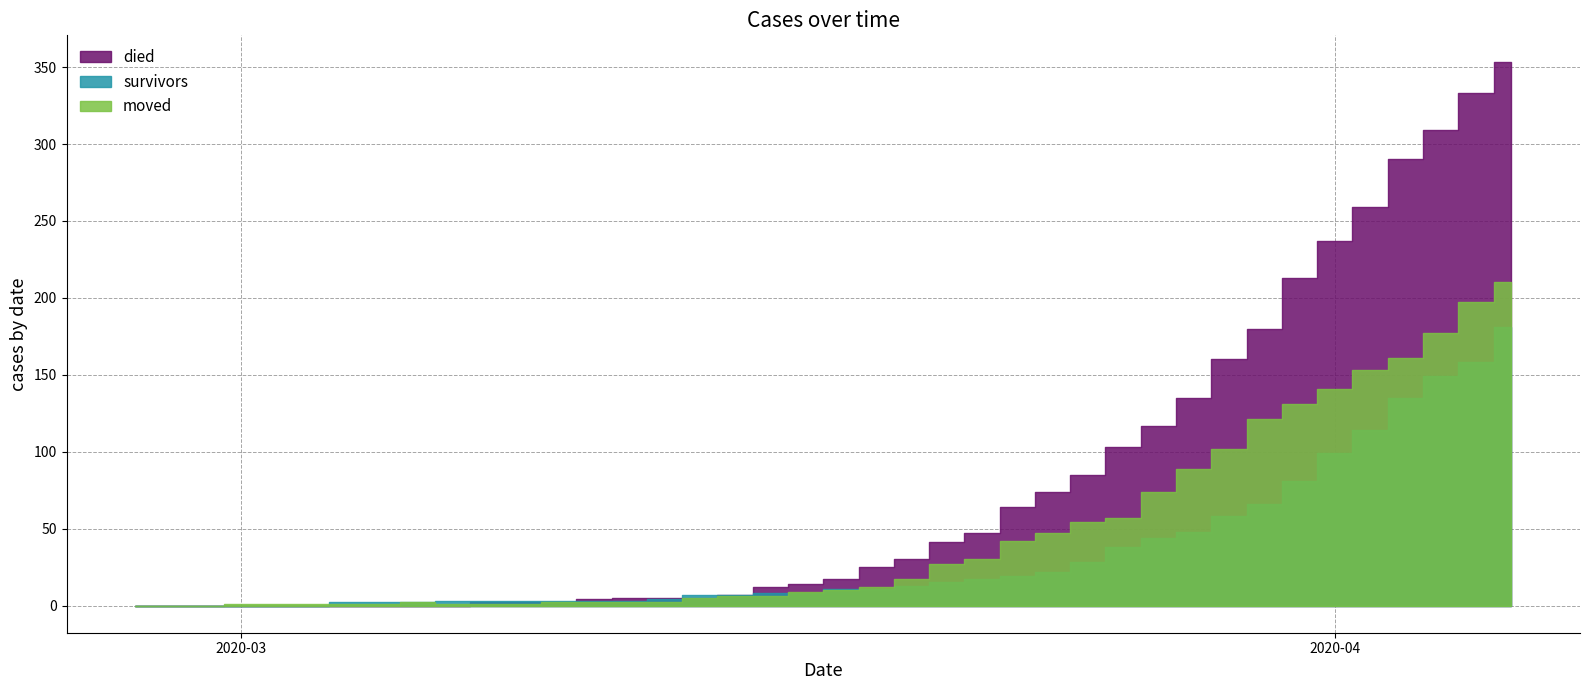

Which category has the highest value in the moved series?

2020-04-06